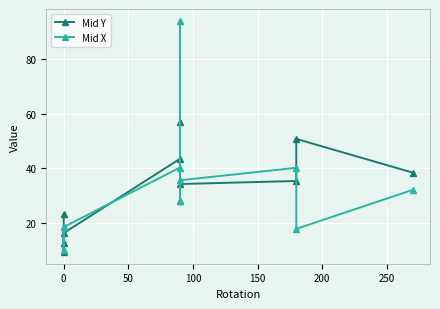

Rank the series by their maximum value, from lowest to highest.

Mid Y, Mid X